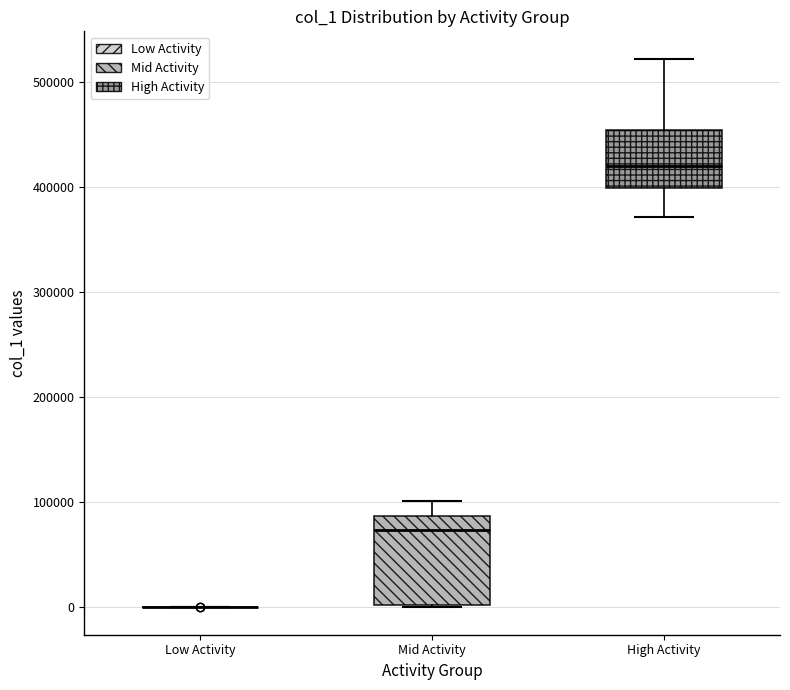

Reading left to right, transcribe this box plot: for each box, give where its median line is, the range the box spans, and where its two whiskers end, as read against the y-axis. The values are not printed on the chart, so give them approximately, as read against the axis.

Low Activity: box collapsed to a line at 0, whiskers 0 to 0
Mid Activity: median 70000, box 0 to 90000, whiskers 0 to 100000
High Activity: median 420000, box 400000 to 450000, whiskers 370000 to 520000